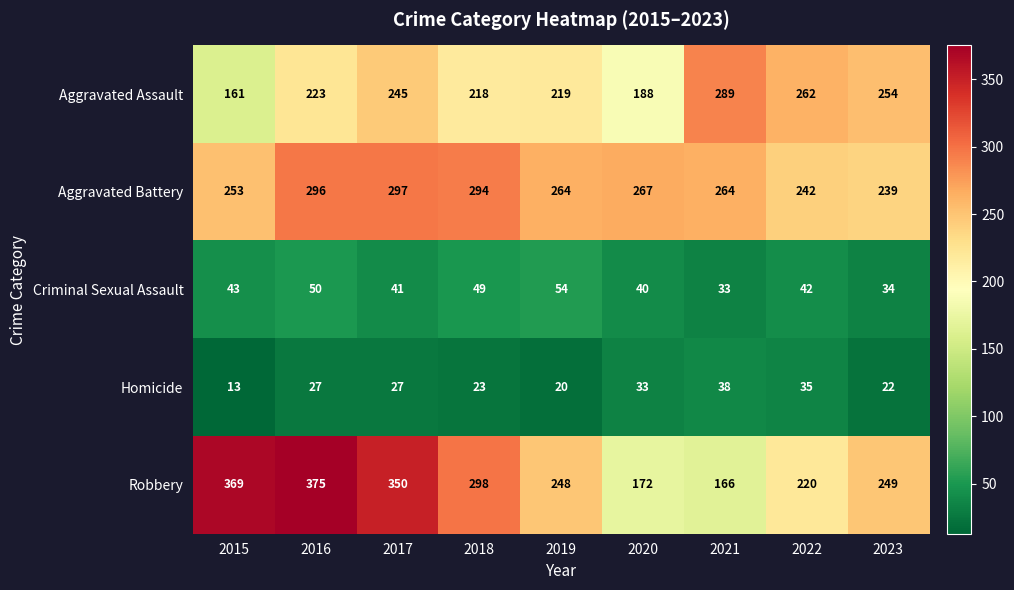

Which series changed the most between 2019 and 2021?

Robbery